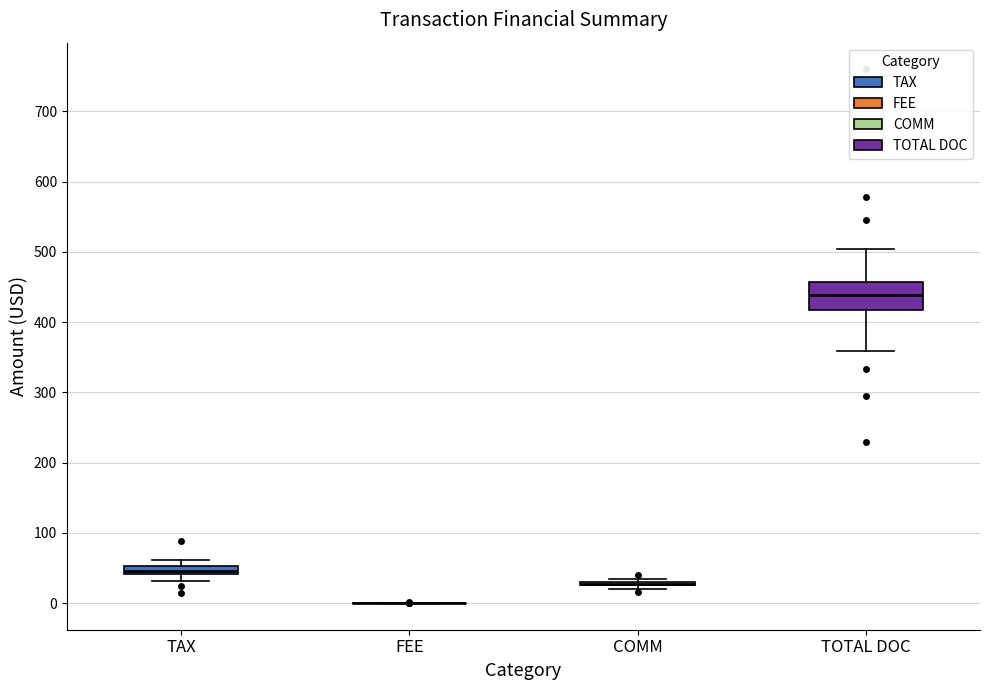

Comparing the boxes themselves (not the whiskers), which one is the tallest?

TOTAL DOC